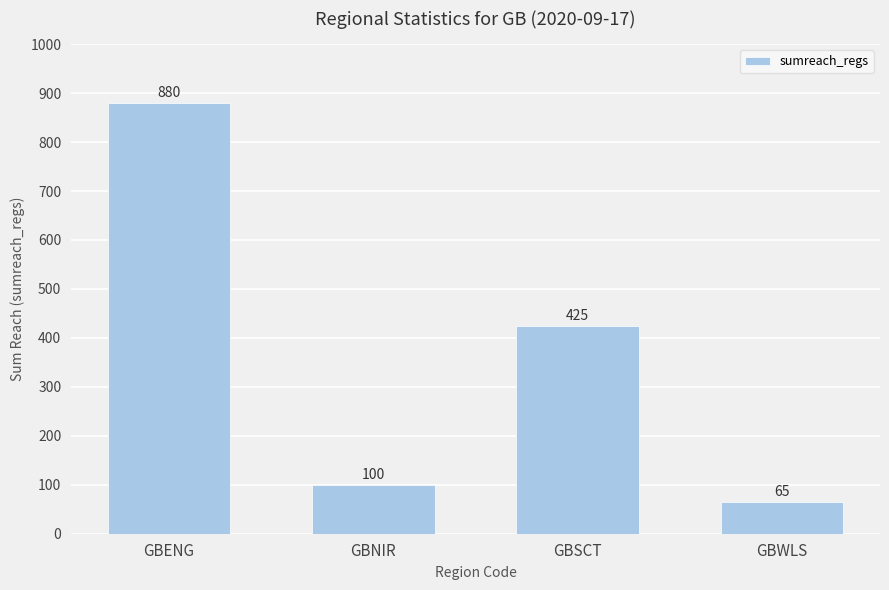

Are the bars horizontal?

No